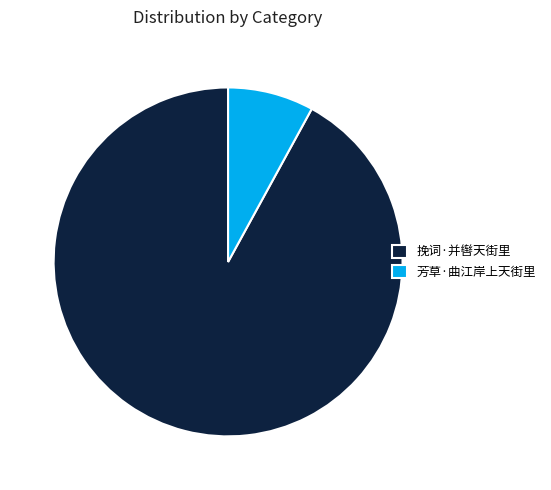

What is the largest slice in the pie chart?

挽词·并辔天街里